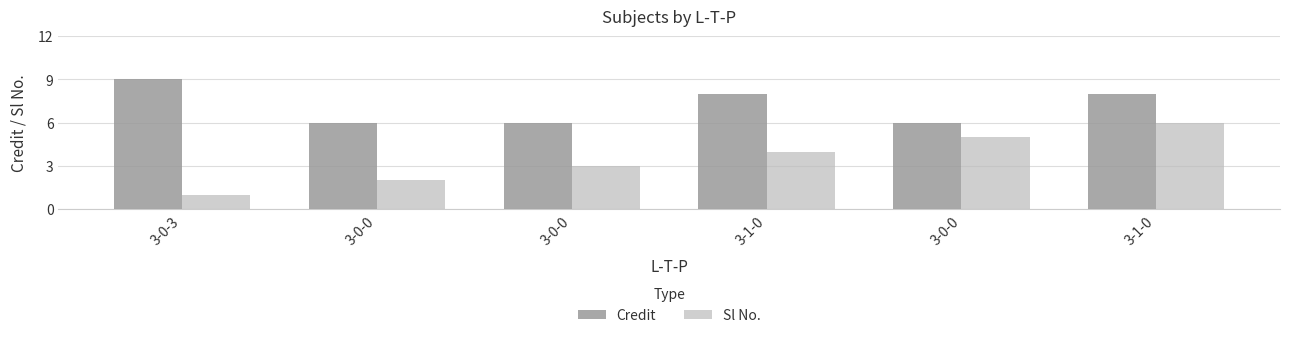

At which category is the sum across all series the highest?

3-1-0